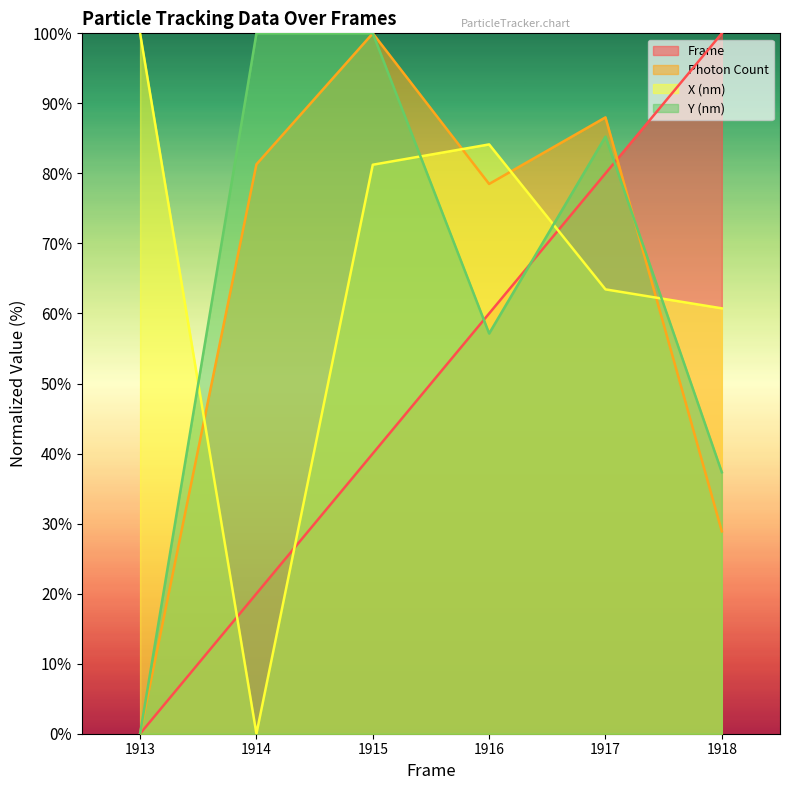

At how many categories does at least one series exceed 22?

6